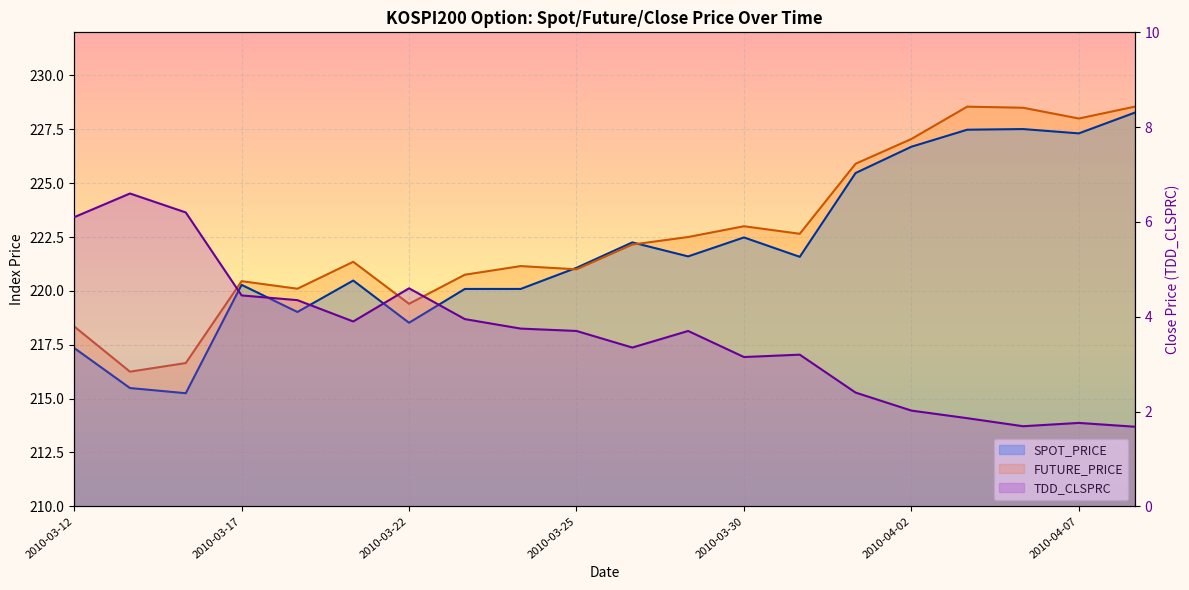

True or false: TDD_CLSPRC and SPOT_PRICE cross at least once.

False